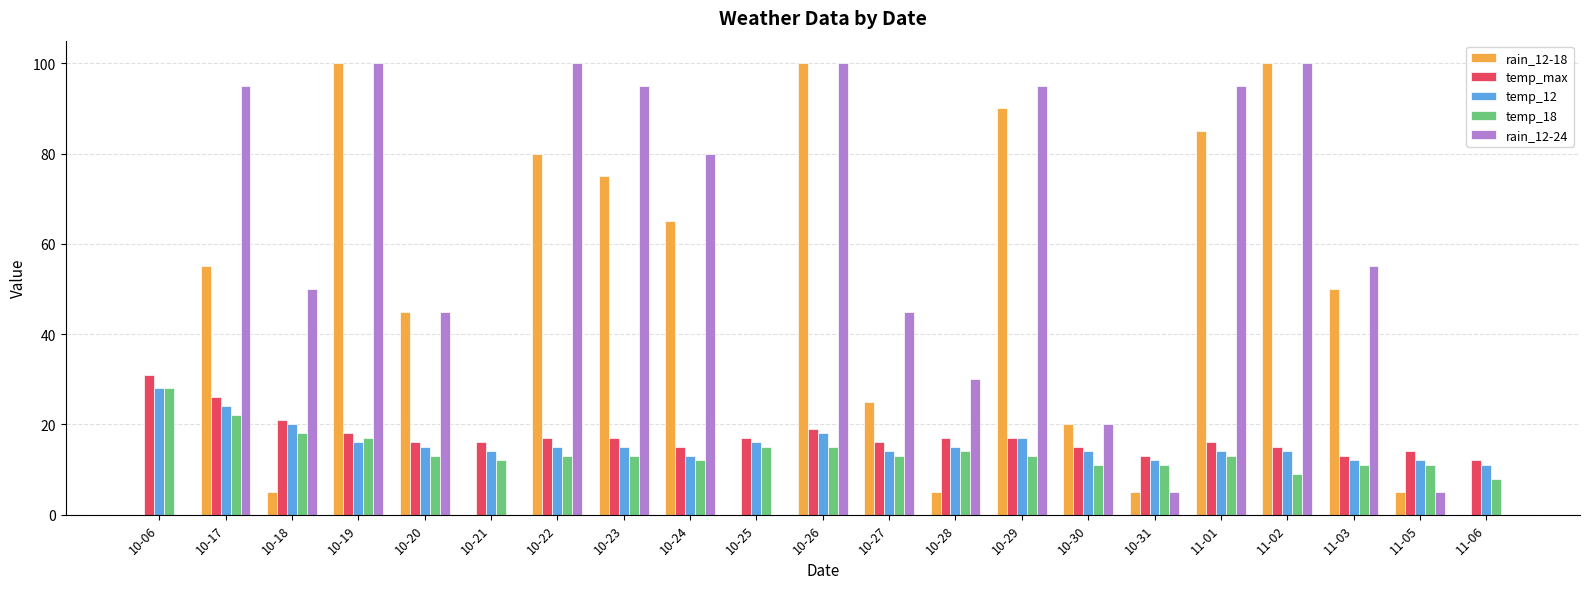

At which label does temp_18 reach its peak?

10-06